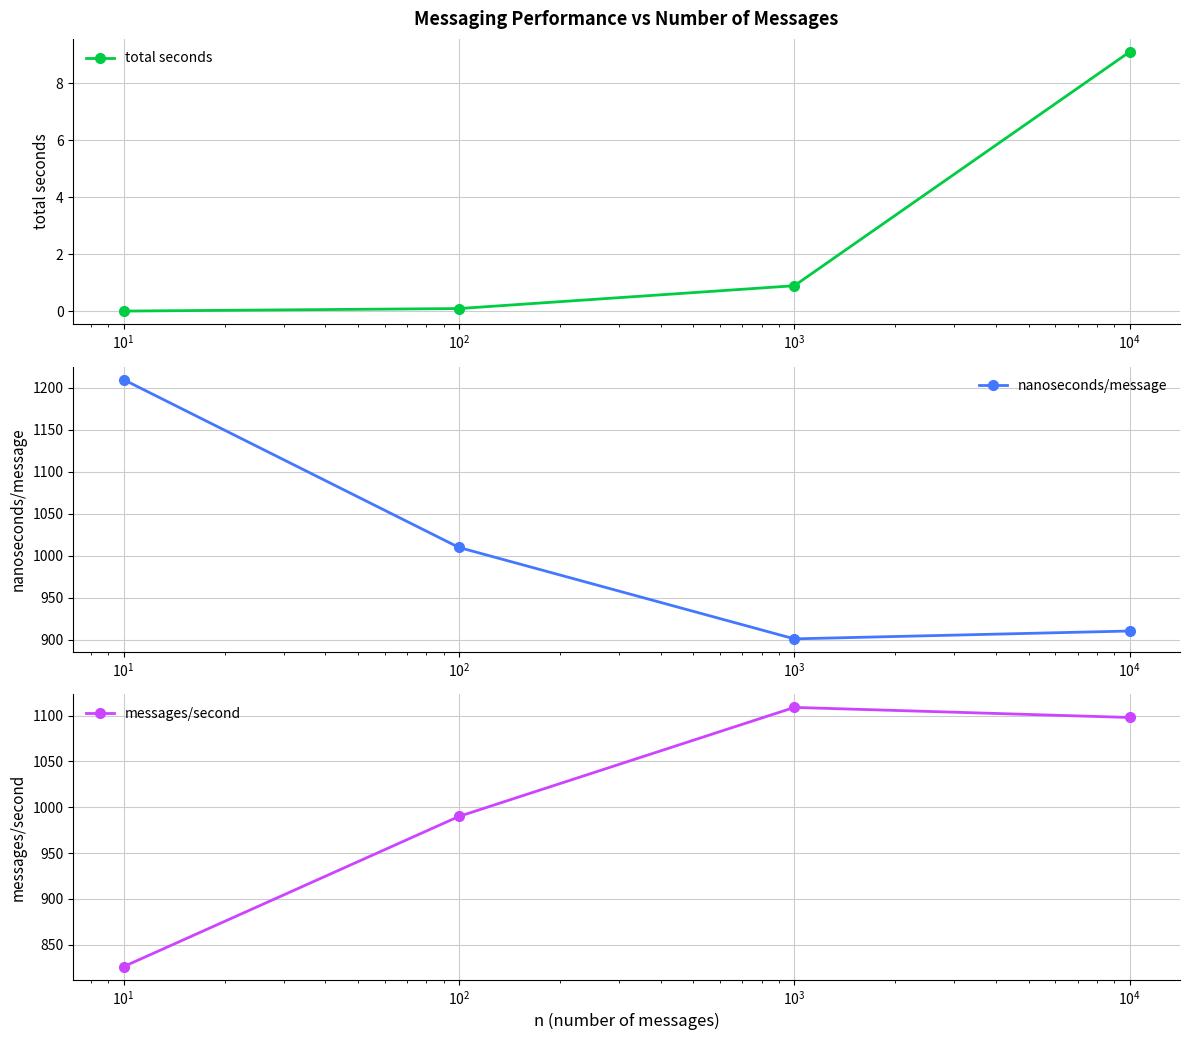

After their last crossing, which series has the higher values: nanoseconds/message or messages/second?

messages/second